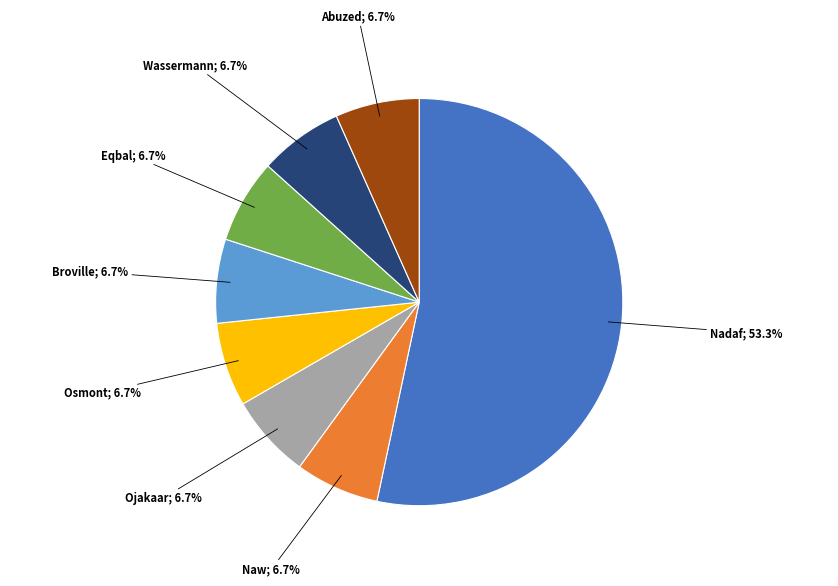

How many segments does this pie chart have?

8